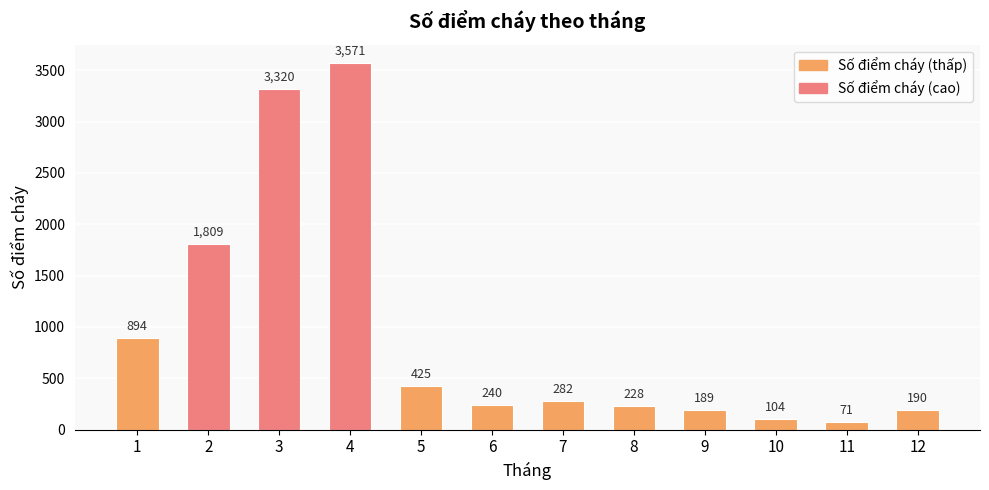

True or false: the data shows 3320 at 3.

True